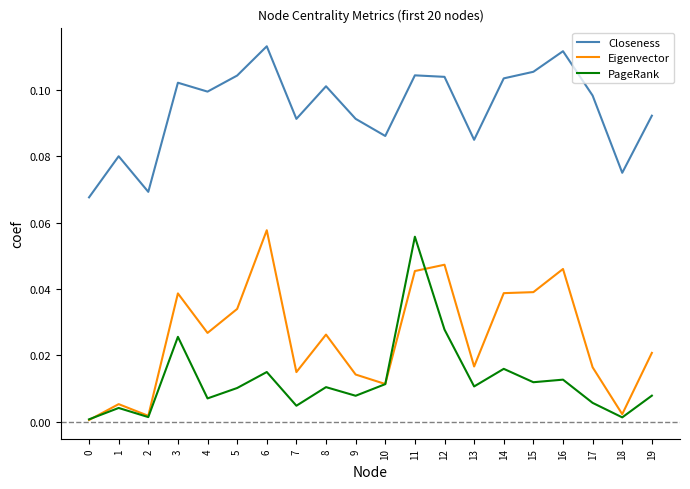

True or false: PageRank and Closeness intersect in this chart.

False